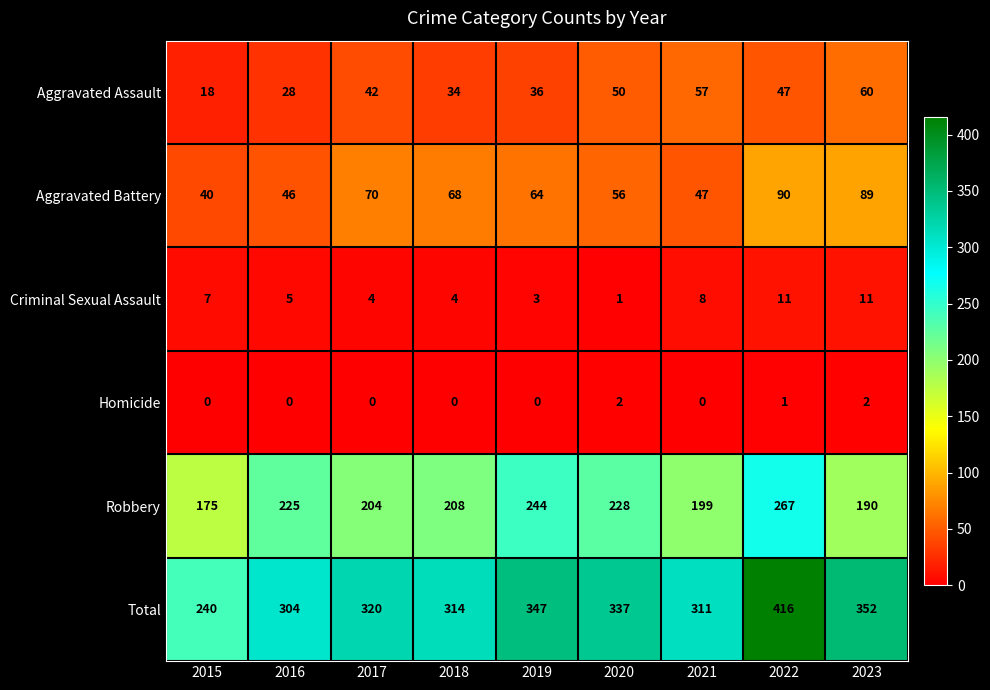

At which category is the sum across all series the highest?

2022